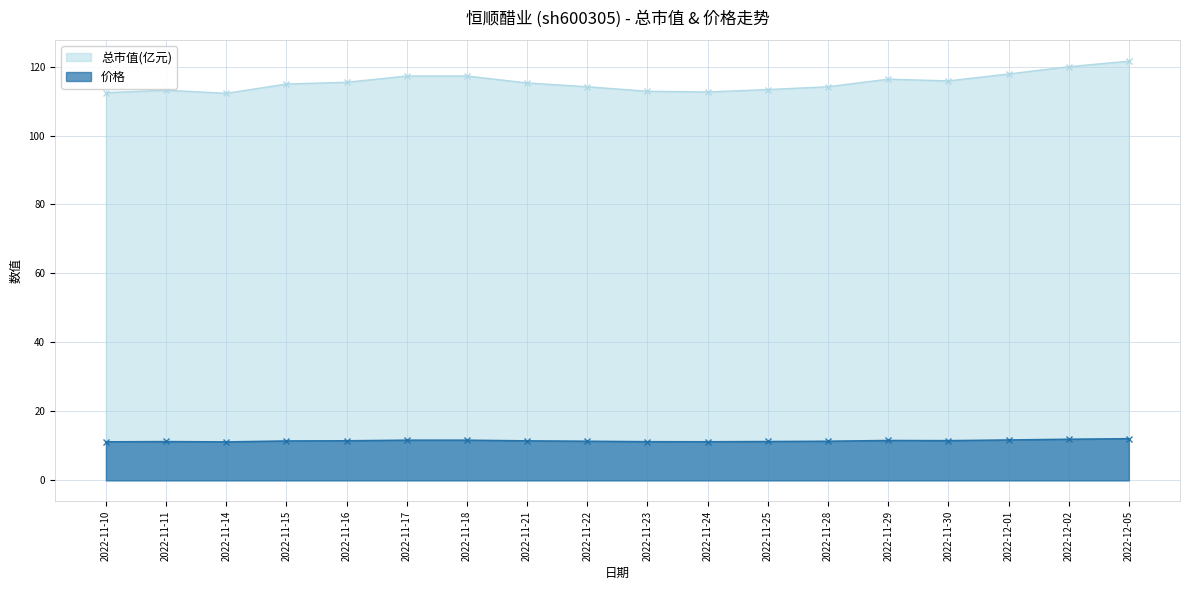

How many interior local valleys does the 总市值(亿元) series have?

3